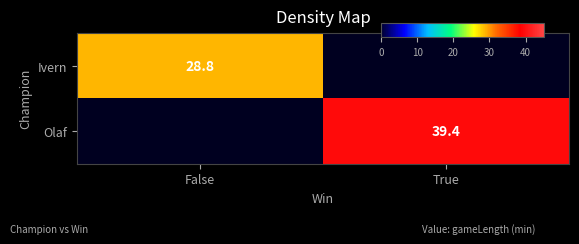

How many values in Olaf are above zero?

1